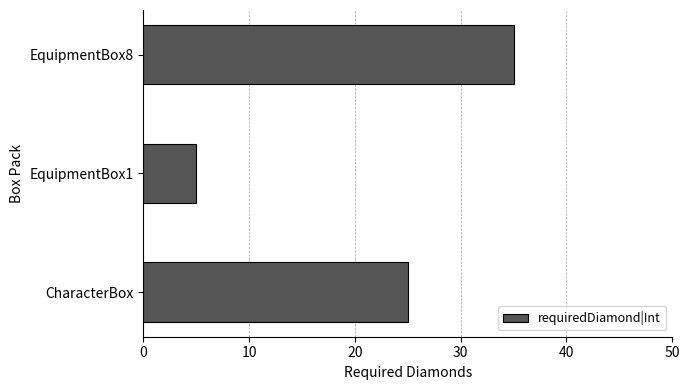

What is the difference between the maximum and minimum values?

30